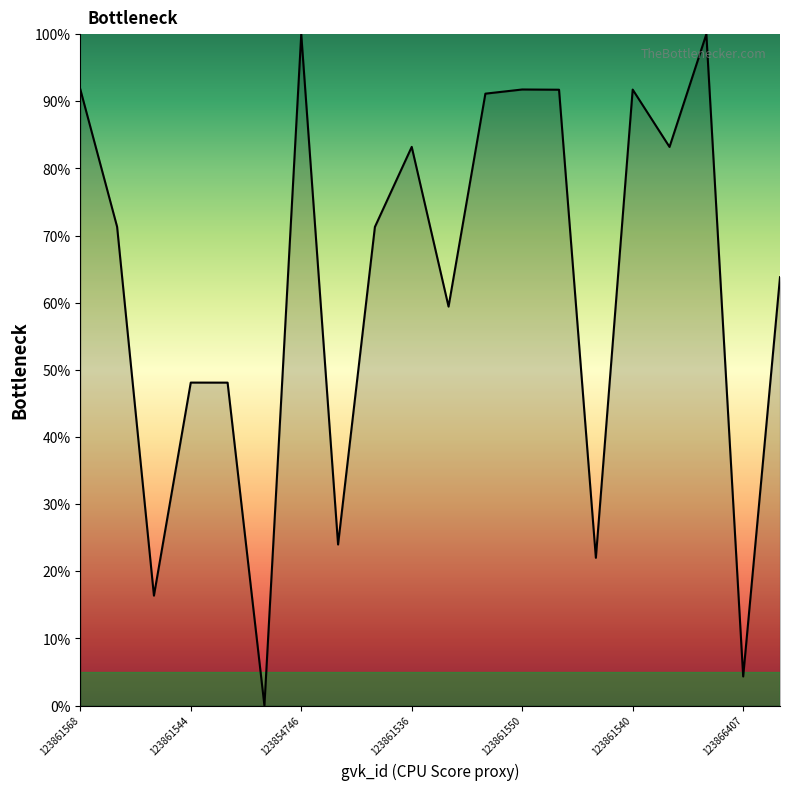

What is the maximum value shown in the chart?

100.0